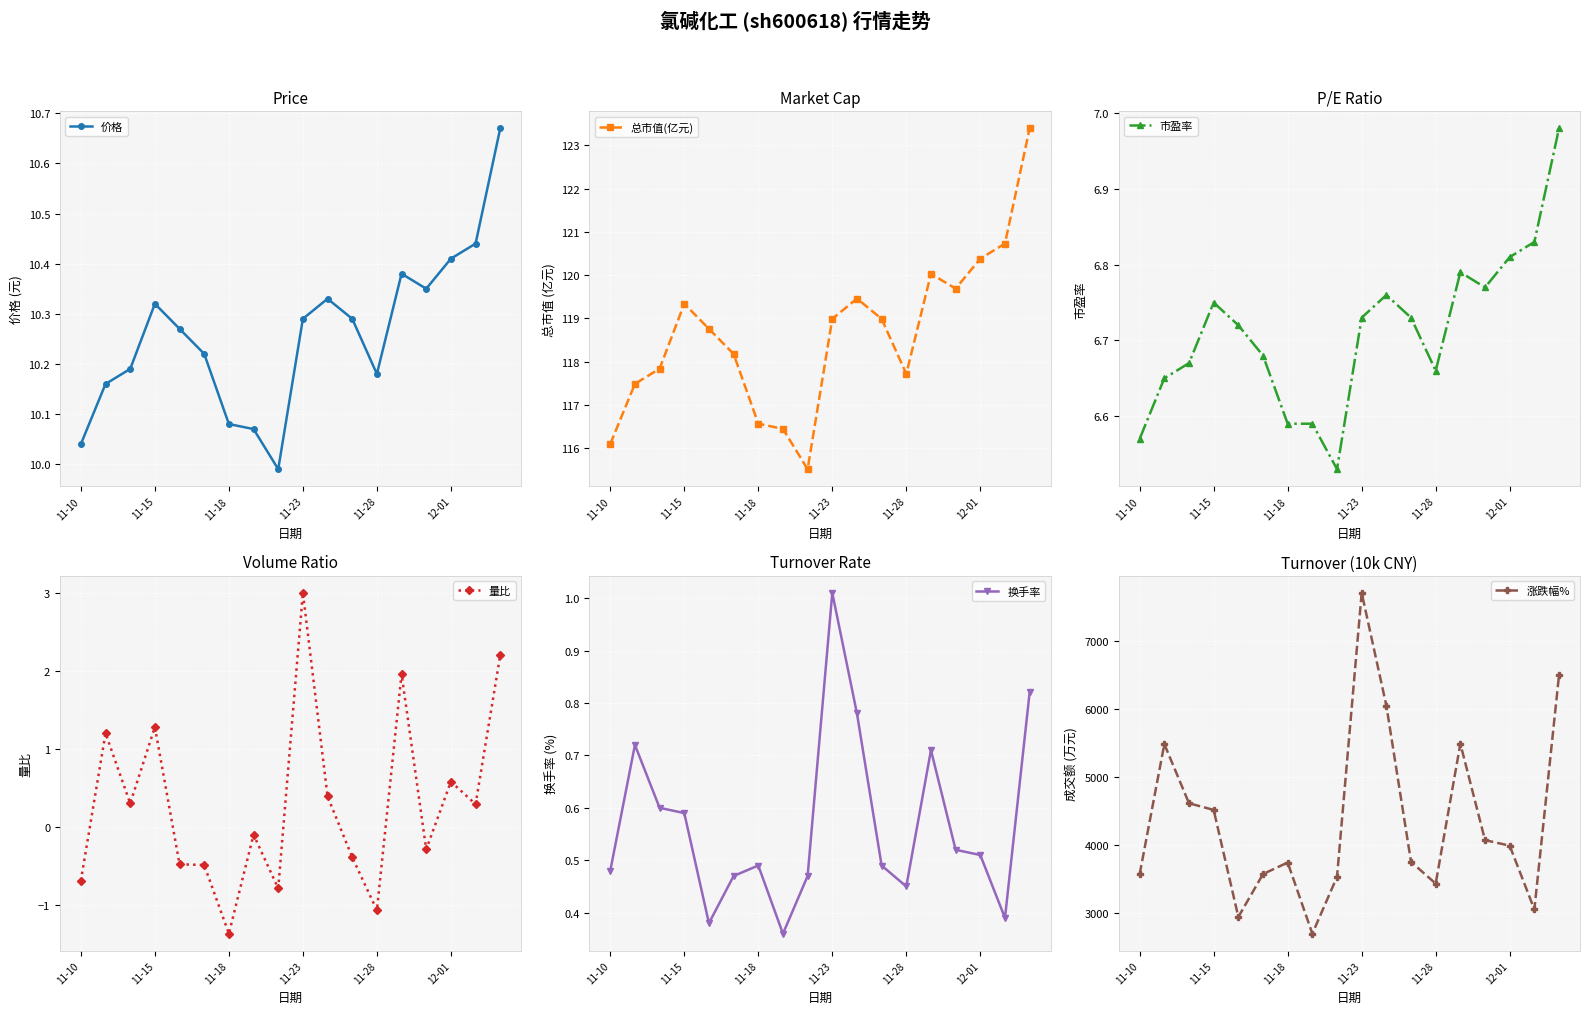

At which label does 价格 first exceed 10?

11-10